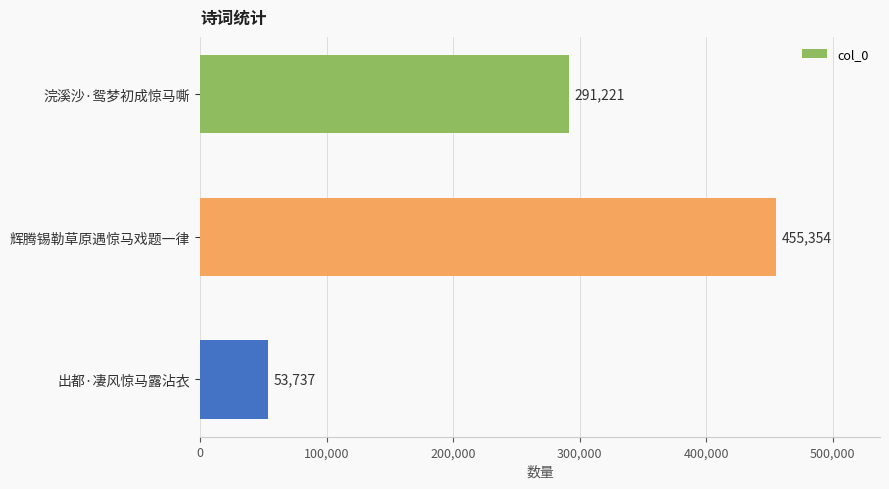

Reading bottom to top, extract all data points from this chart.

53737	455354	291221